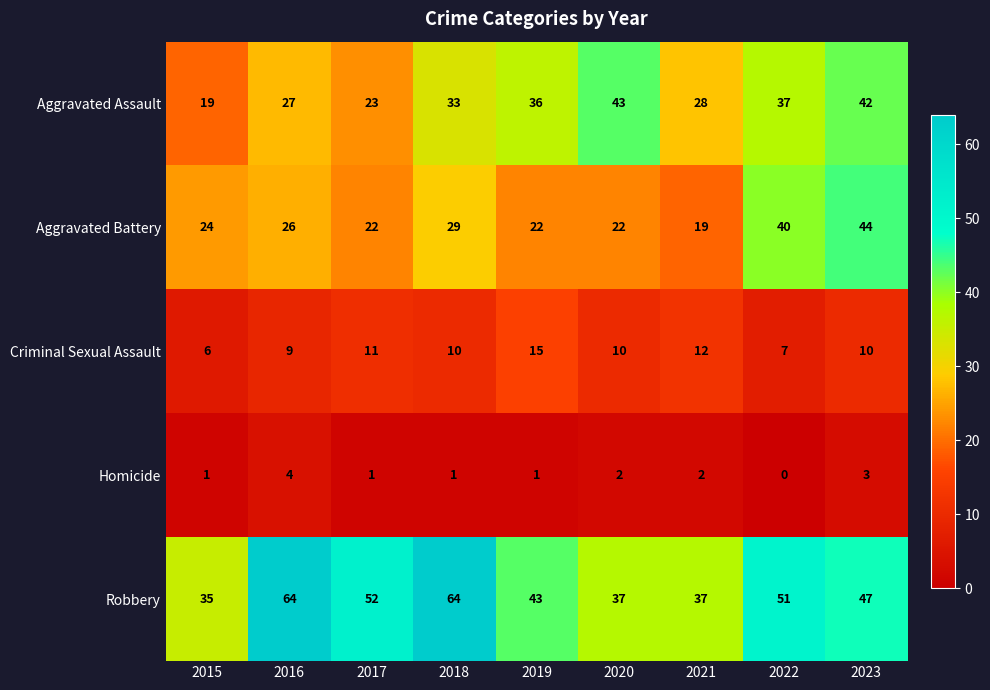

At how many categories does at least one series exceed 54?

2